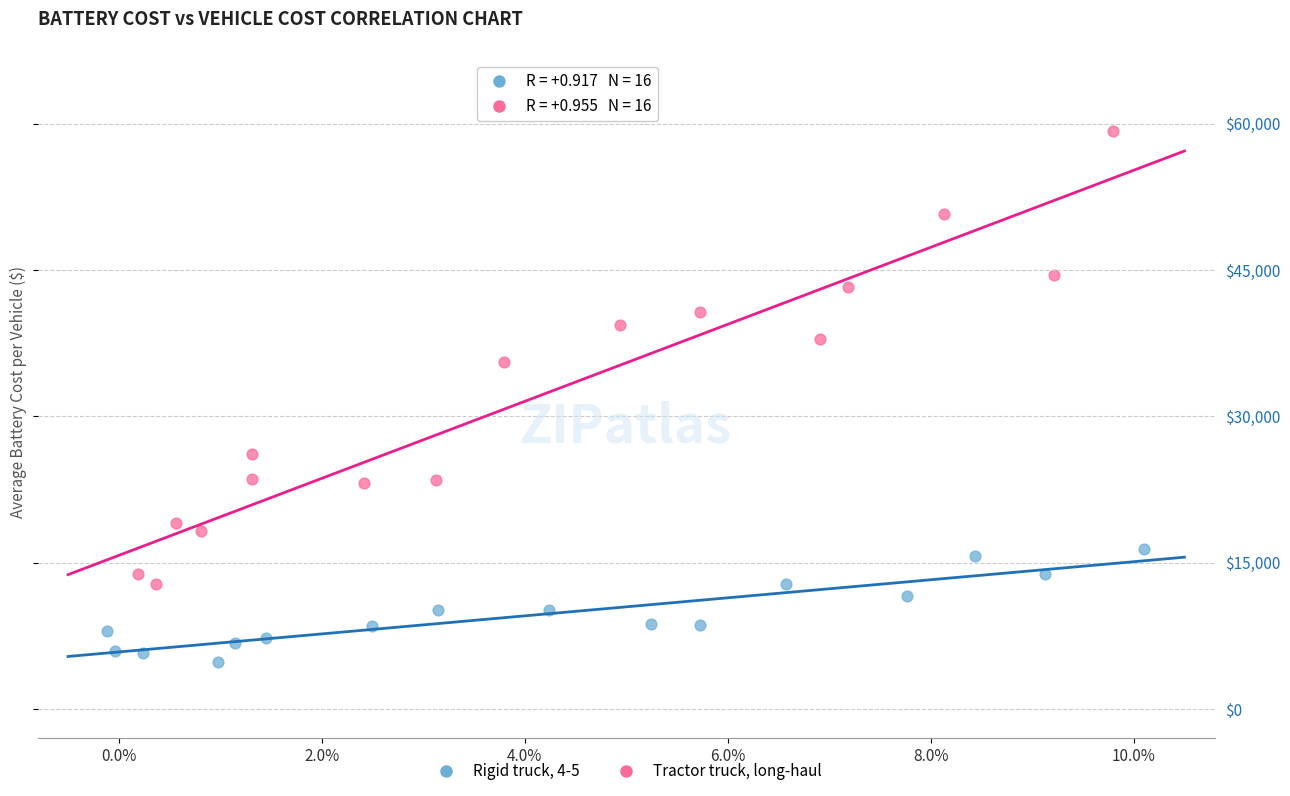

Which series reaches the maximum Y coordinate?

Tractor truck, long-haul